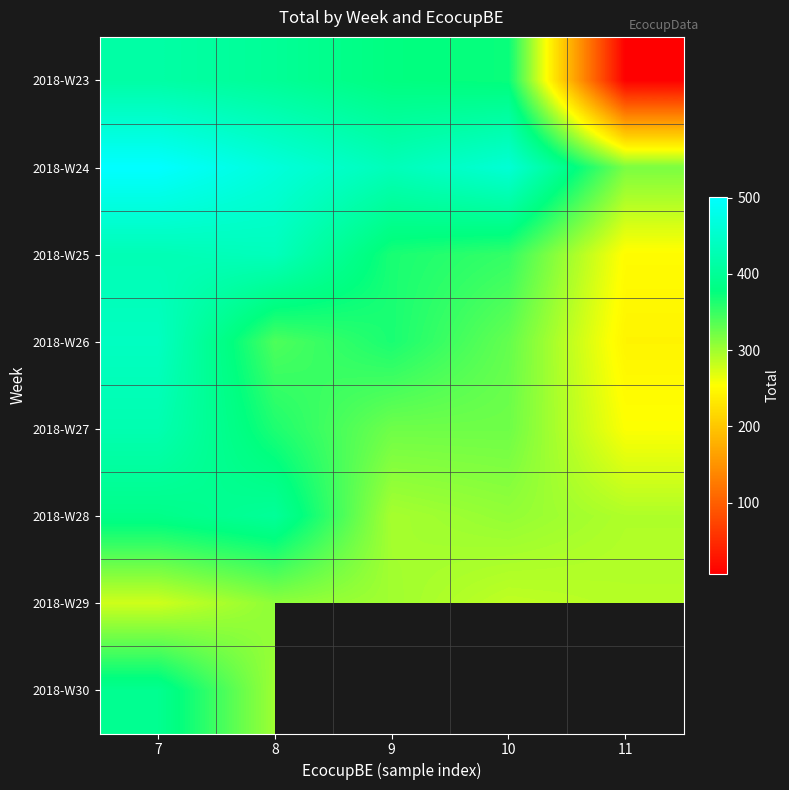

Between 8 and 11, which is larger?

8